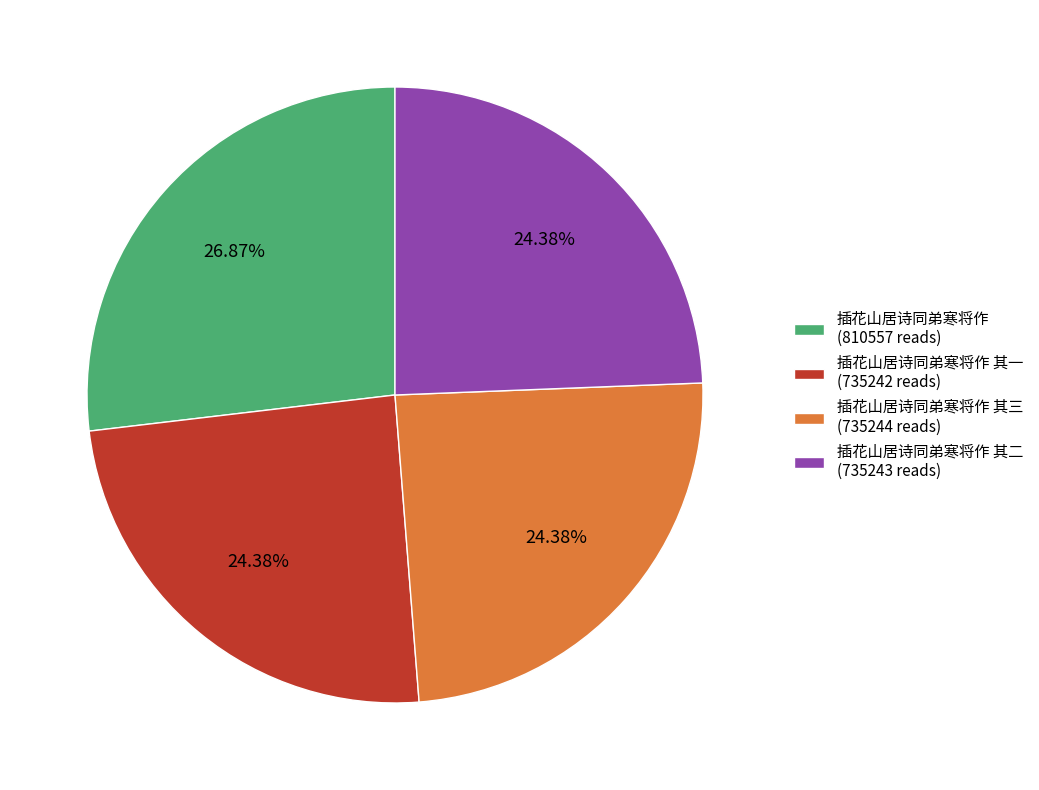

What is the ratio of the value at 插花山居诗同弟寒将作 其三 (735244 reads) to the value at 插花山居诗同弟寒将作 (810557 reads)?

0.9